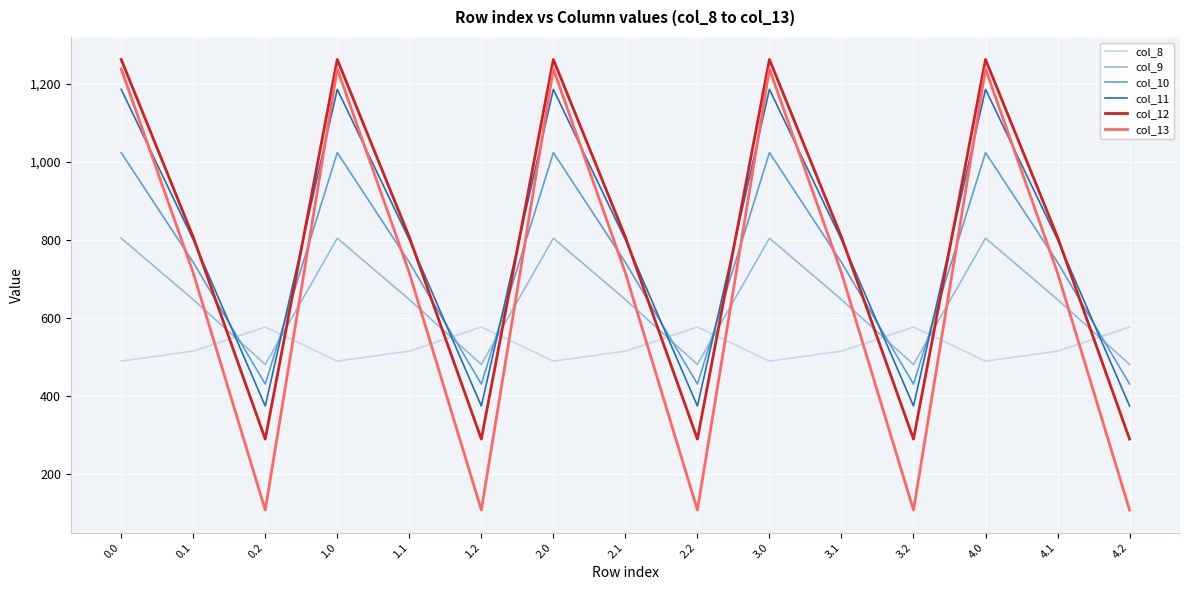

Reading left to right, list all the values displayed in this chart.

col_8: 489.3	514.8	576.6	489.3	514.8	576.6	489.3	514.8	576.6	489.3	514.8	576.6	489.3	514.8	576.6
col_9: 804.0	646.9	480.7	804.0	646.9	480.7	804.0	646.9	480.7	804.0	646.9	480.7	804.0	646.9	480.7
col_10: 1023.2	742.1	430.5	1023.2	742.1	430.5	1023.2	742.1	430.5	1023.2	742.1	430.5	1023.2	742.1	430.5
col_11: 1185.2	800.2	374.4	1185.2	800.2	374.4	1185.2	800.2	374.4	1185.2	800.2	374.4	1185.2	800.2	374.4
col_12: 1261.6	806.9	289.5	1261.6	806.9	289.5	1261.6	806.9	289.5	1261.6	806.9	289.5	1261.6	806.9	289.5
col_13: 1237.4	715.3	107.8	1237.4	715.3	107.8	1237.4	715.3	107.8	1237.4	715.3	107.8	1237.4	715.3	107.8